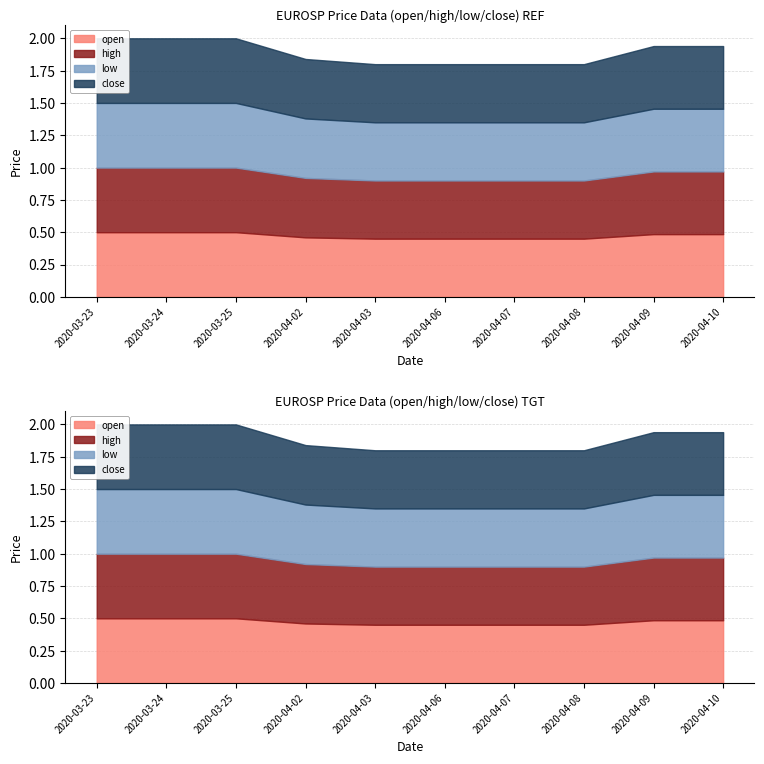

True or false: close has more than 2 interior local peaks.

False